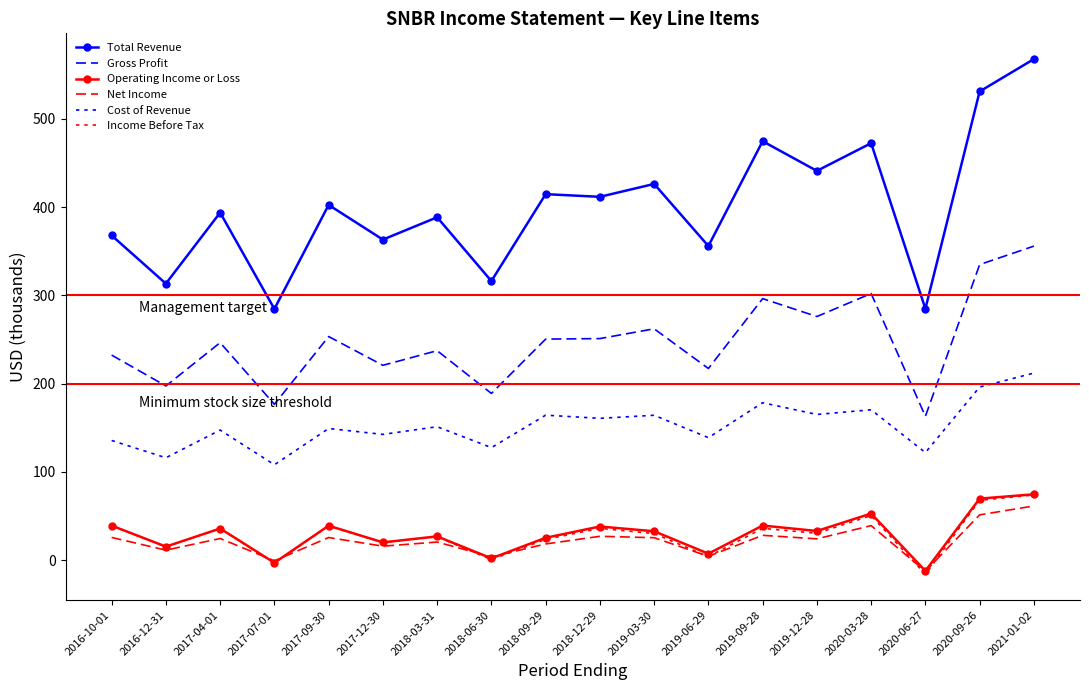

In Cost of Revenue, how many points are lower than both neighbors (excluding endpoints)?

8